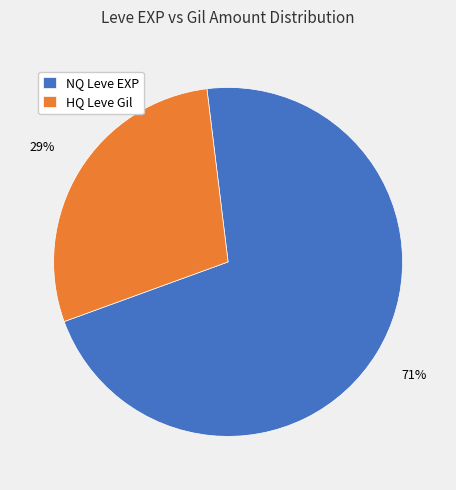

The HQ Leve Gil slice represents 29% of the pie. True or false?

True